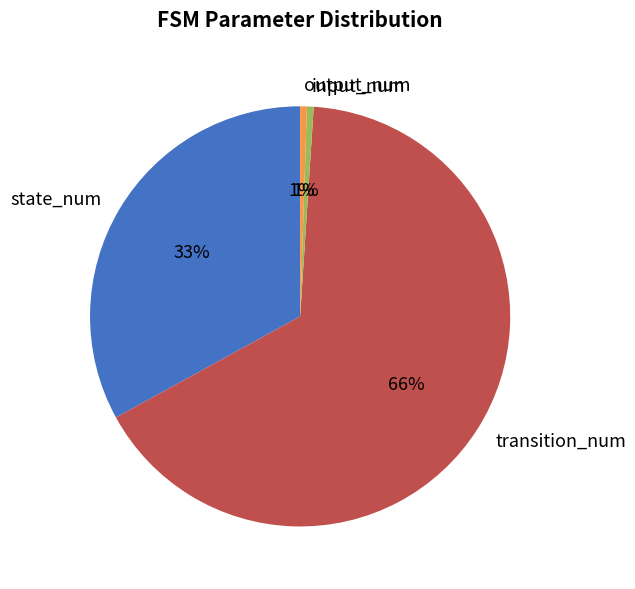

Count the number of slices in the pie.

4